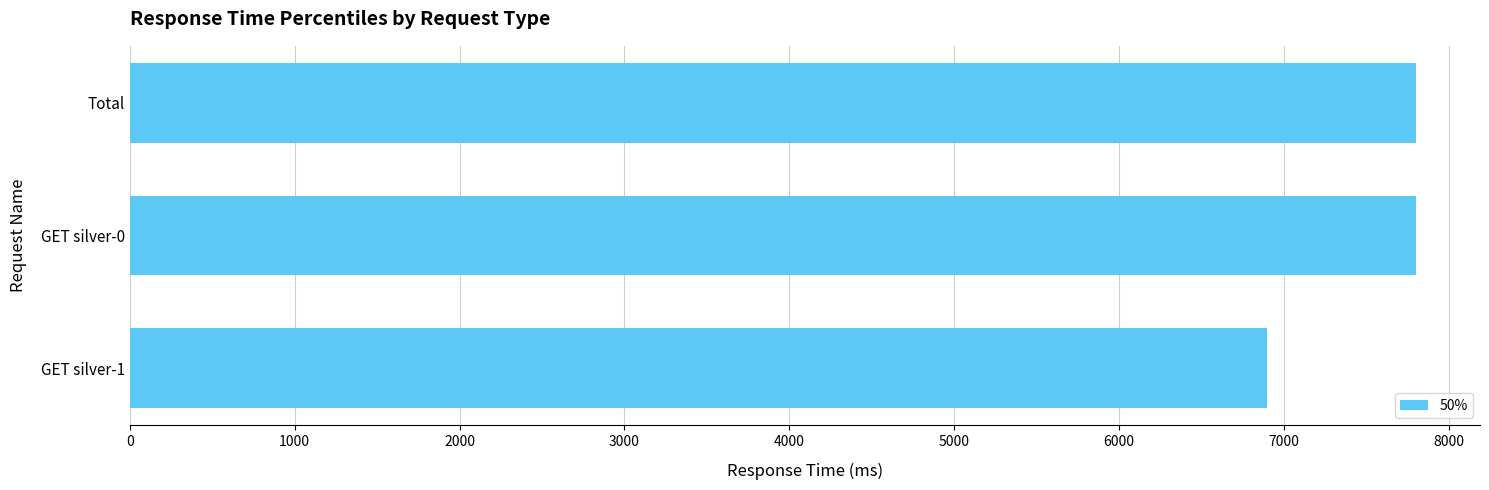

The value at GET silver-0 is 7800. True or false?

True